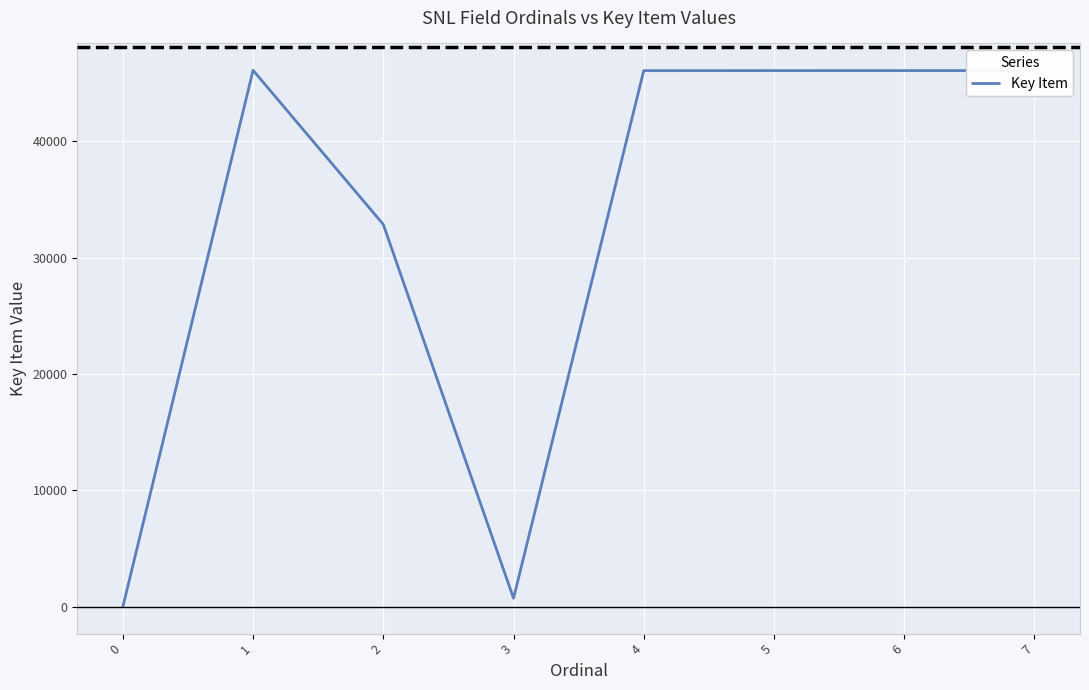

How many categories are shown in the chart?

8